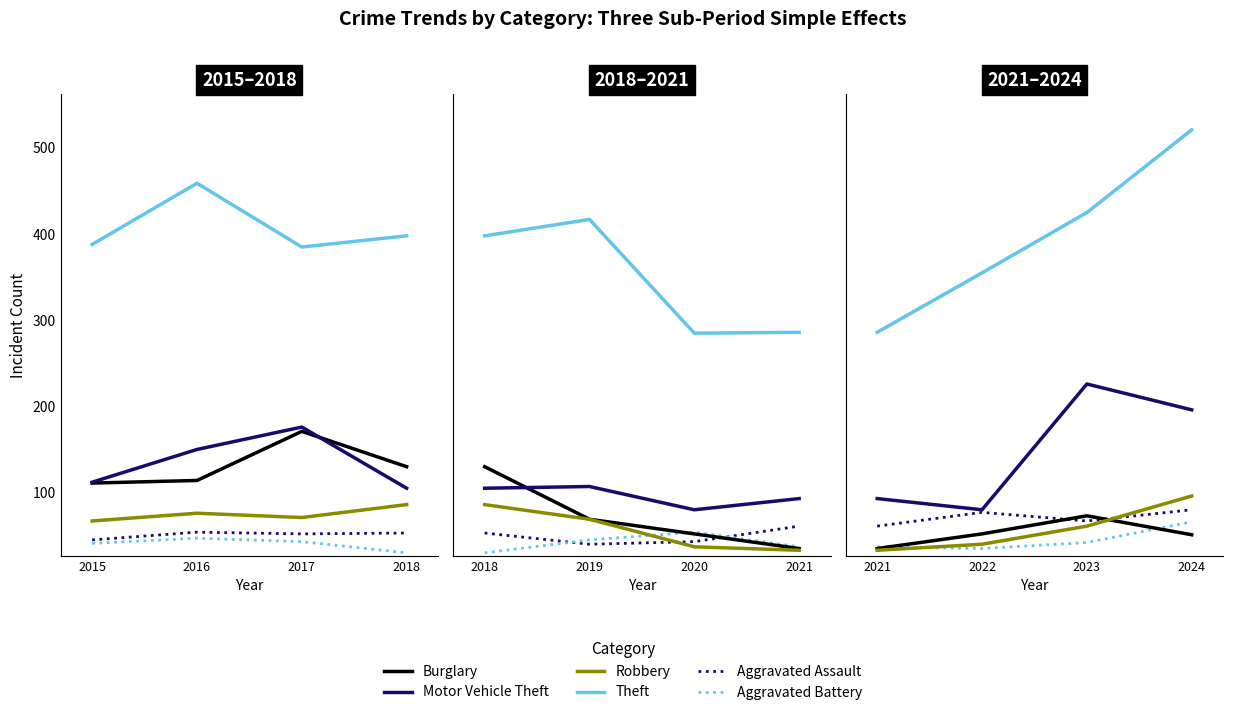

What are all the series names shown in the legend?

Aggravated Assault, Aggravated Battery, Burglary, Motor Vehicle Theft, Robbery, Theft